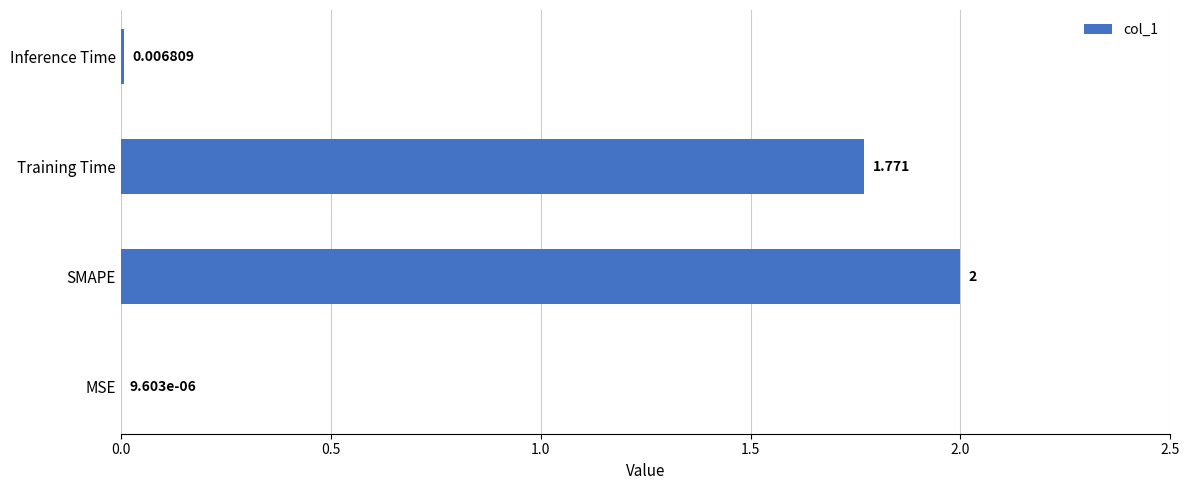

At which label is the value closest to 1?

Training Time